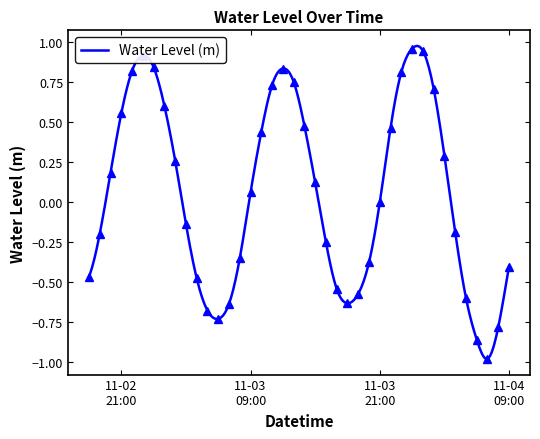

At which label does the data first exceed 0?

2022-11-02 20:00:00